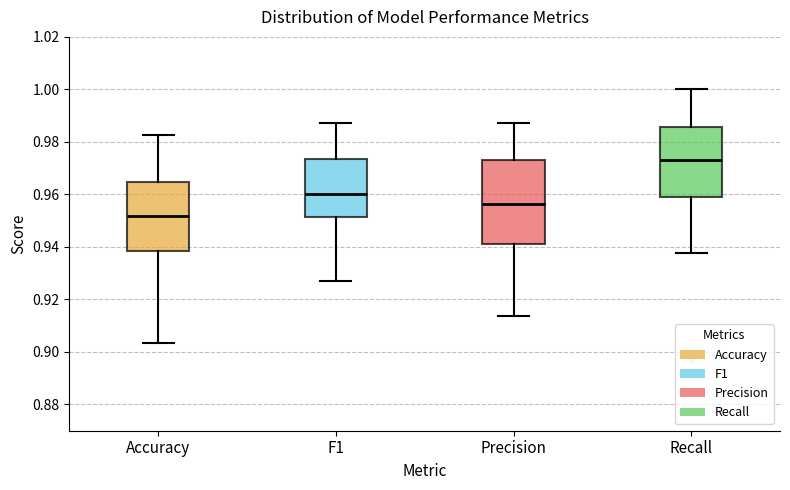

Reading left to right, transcribe this box plot: for each box, give where its median line is, the range the box spans, and where its two whiskers end, as read against the y-axis. The values are not printed on the chart, so give them approximately, as read against the axis.

Accuracy: median 0.952, box 0.938 to 0.964, whiskers 0.904 to 0.982
F1: median 0.960, box 0.952 to 0.974, whiskers 0.928 to 0.988
Precision: median 0.956, box 0.942 to 0.974, whiskers 0.914 to 0.988
Recall: median 0.974, box 0.958 to 0.986, whiskers 0.938 to 1.000